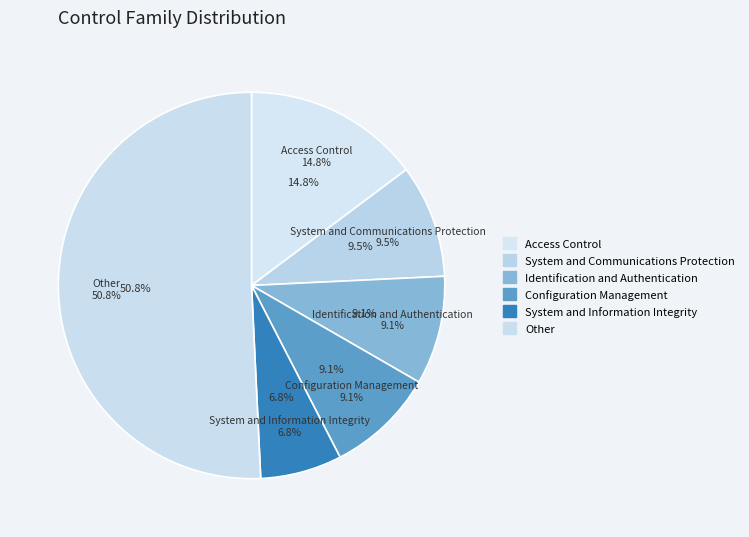

Combined, do Supply Chain Risk Management and Awareness and Training account for over 50%?

No